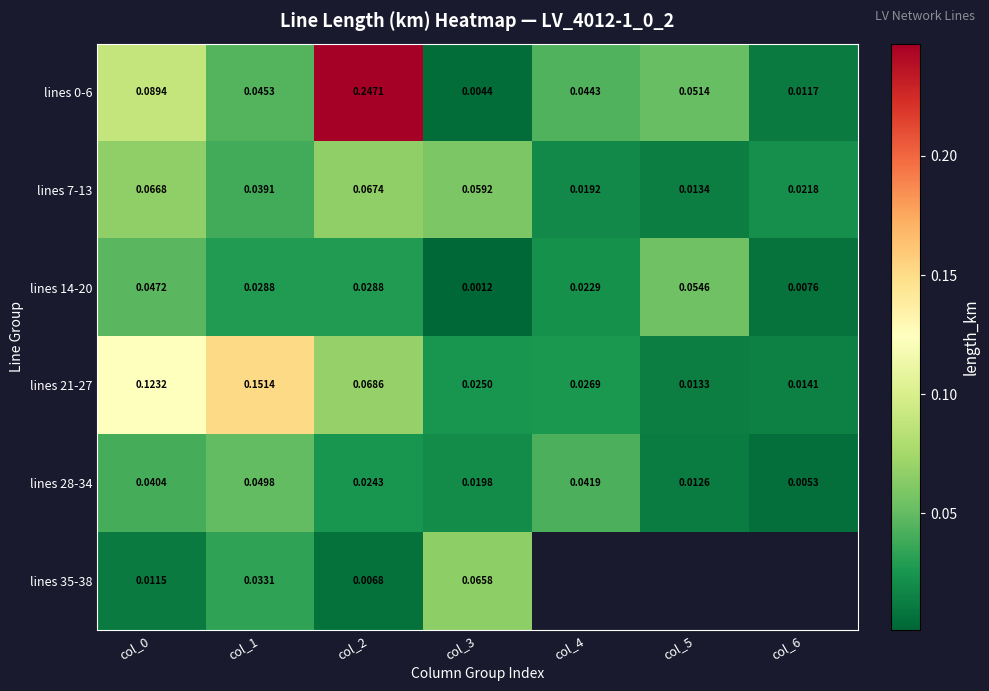

At which label does lines 21-27 reach its peak?

col_1